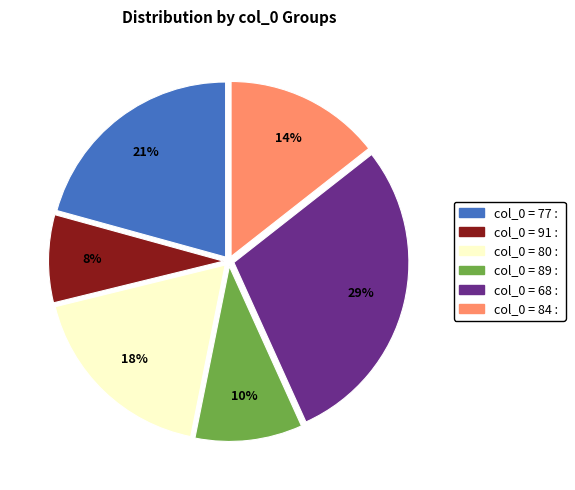

Is there a majority slice in this chart?

No